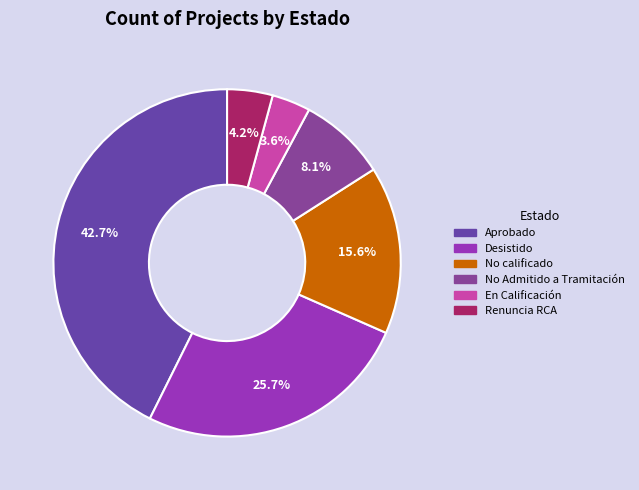

Rank the categories by value from highest to lowest.

Aprobado, Desistido, No calificado, No Admitido a Tramitación, Renuncia RCA, En Calificación